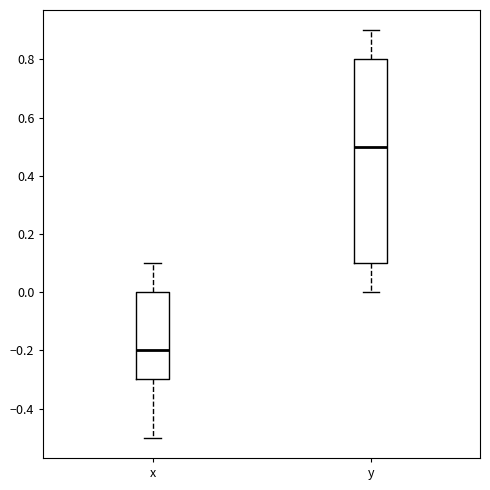

Reading left to right, read every box against the y-axis: the position of its median line, the range the box covers, and the ends of its whiskers. The values are not printed on the chart, so give them approximately, as read against the axis.

x: median -0.2, box -0.3 to 0.0, whiskers -0.5 to 0.1
y: median 0.5, box 0.1 to 0.8, whiskers 0.0 to 0.9